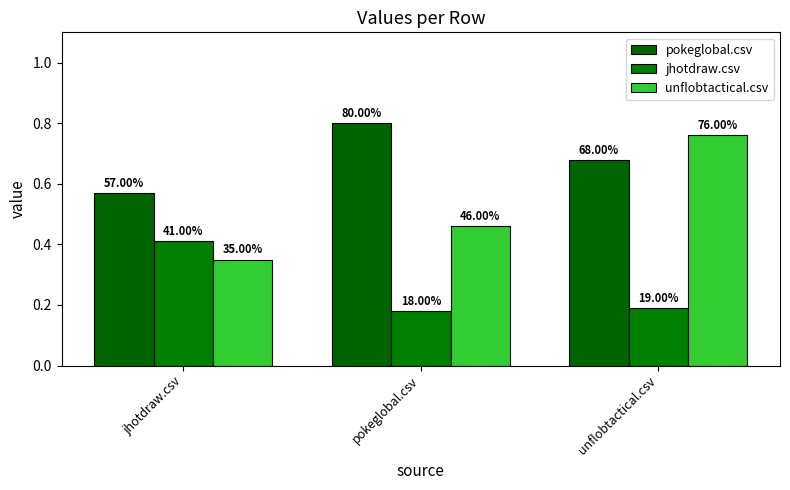

What is the difference between the maximum and second lowest values in the pokeglobal.csv series?

0.1